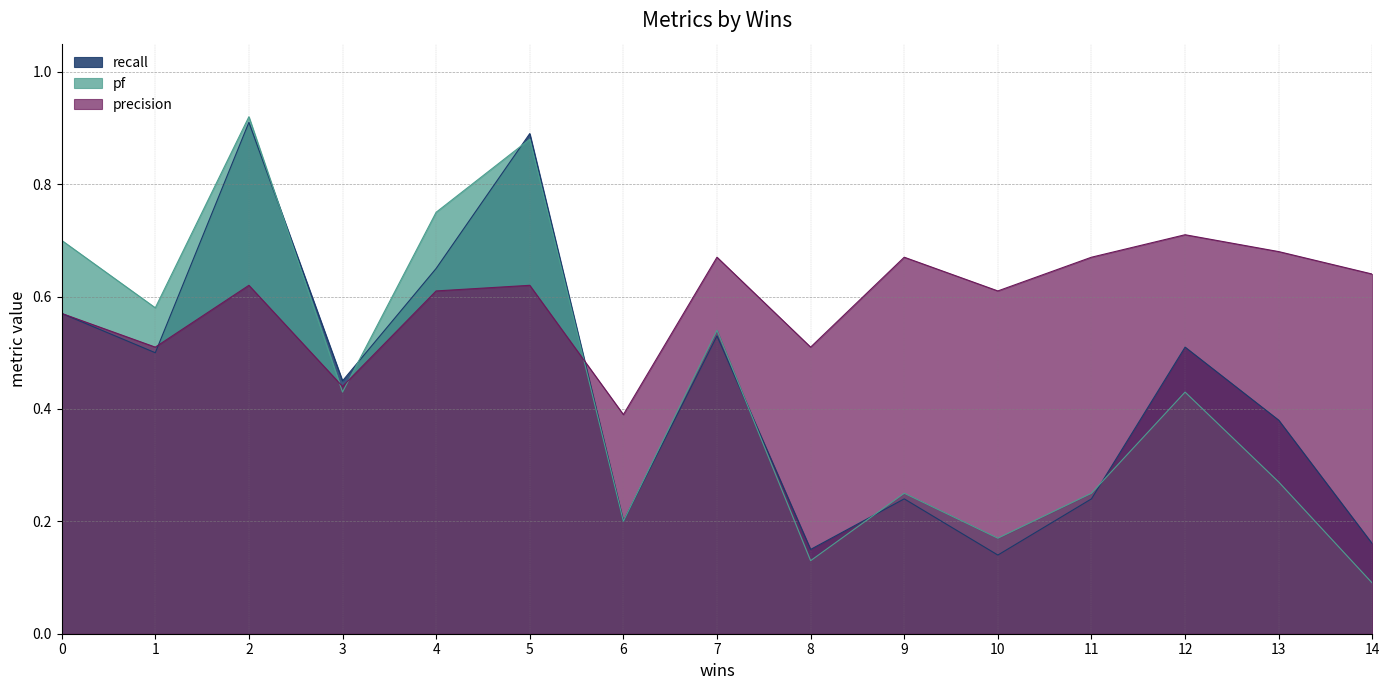

What is the total value across all series at 8?

0.8